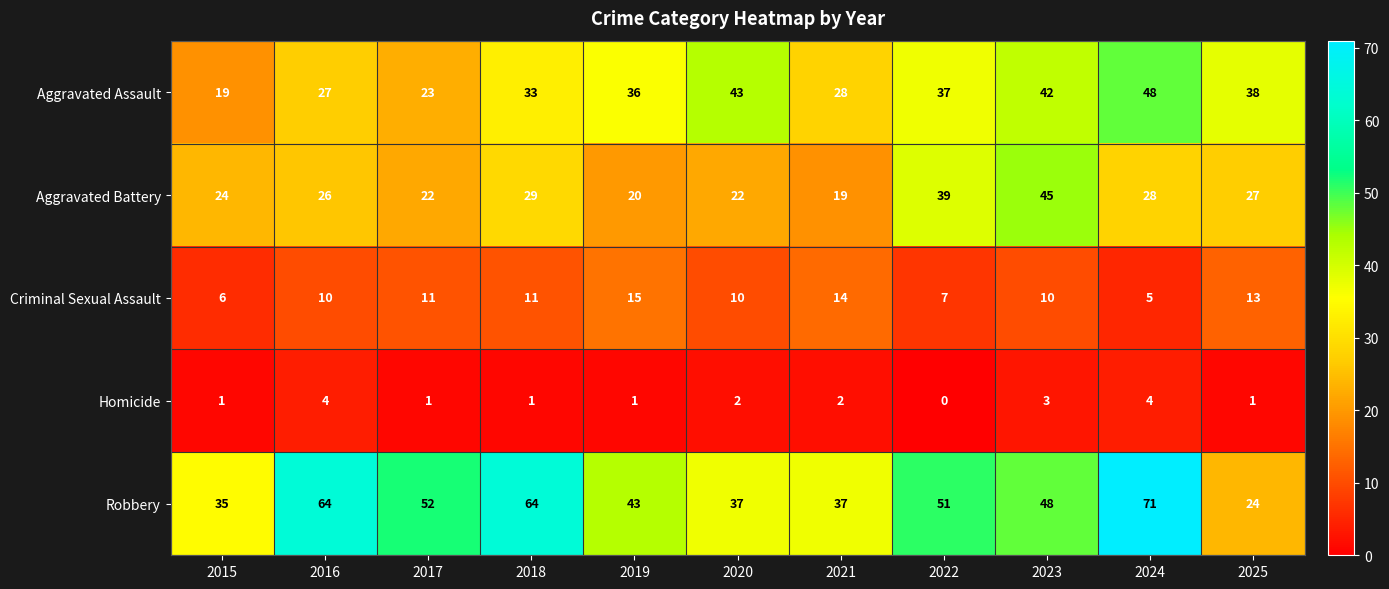

What is the difference between the second highest and second lowest values in the Aggravated Assault series?

20